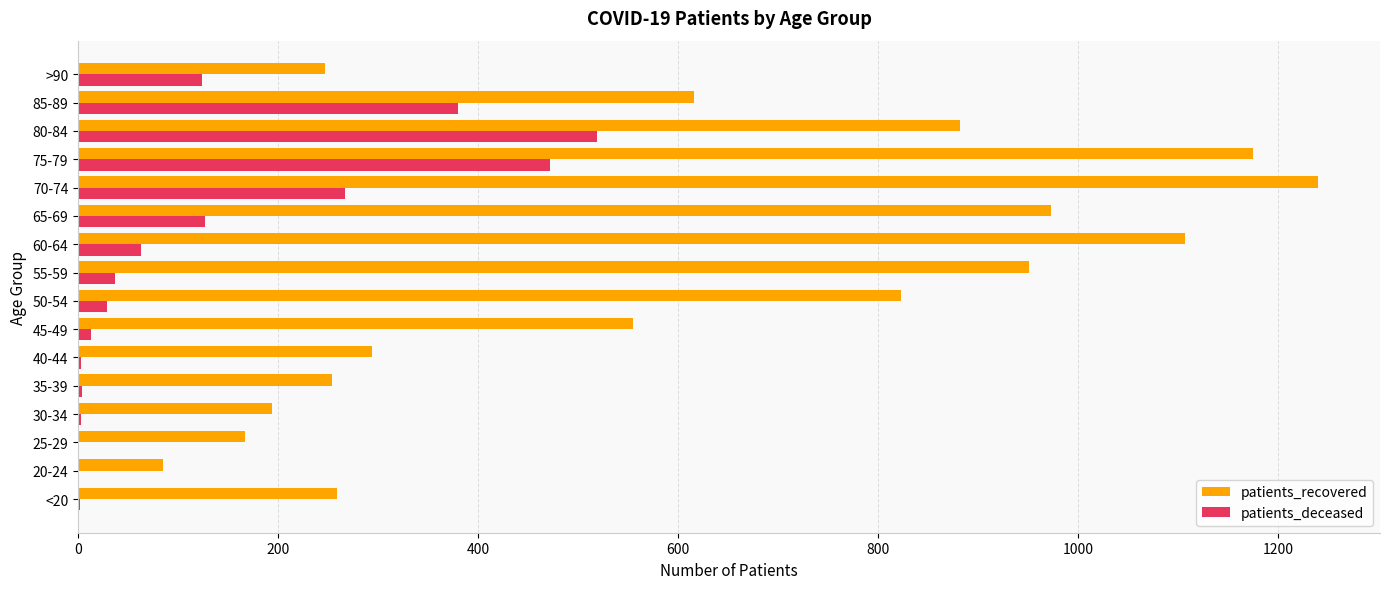

At which category is the sum across all series the highest?

75-79